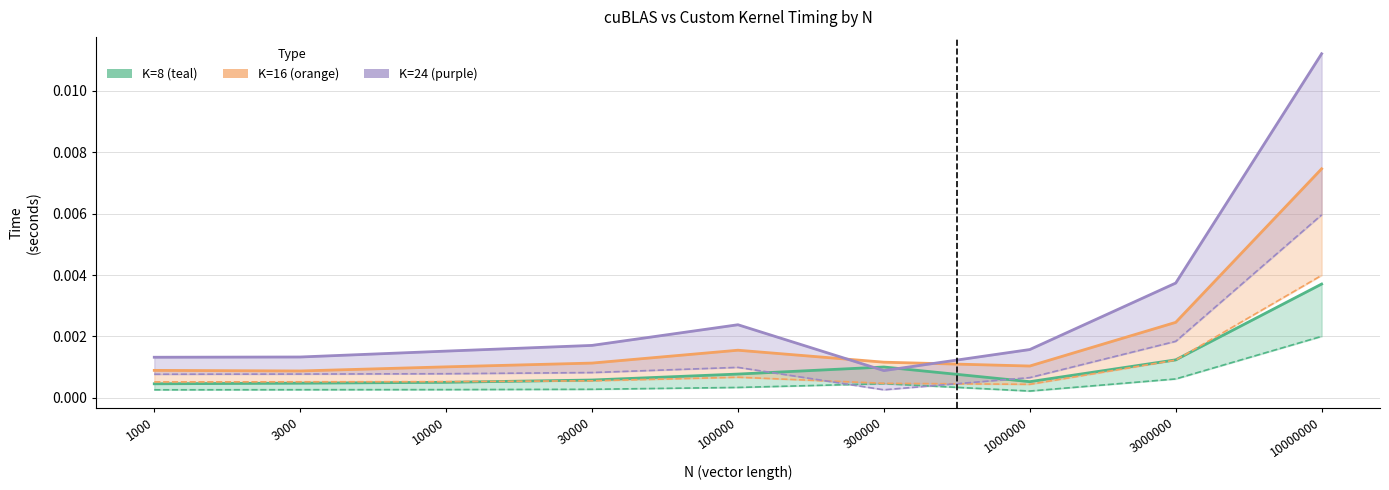

How many times do custom k=24 and cublas k=8 cross each other?

2